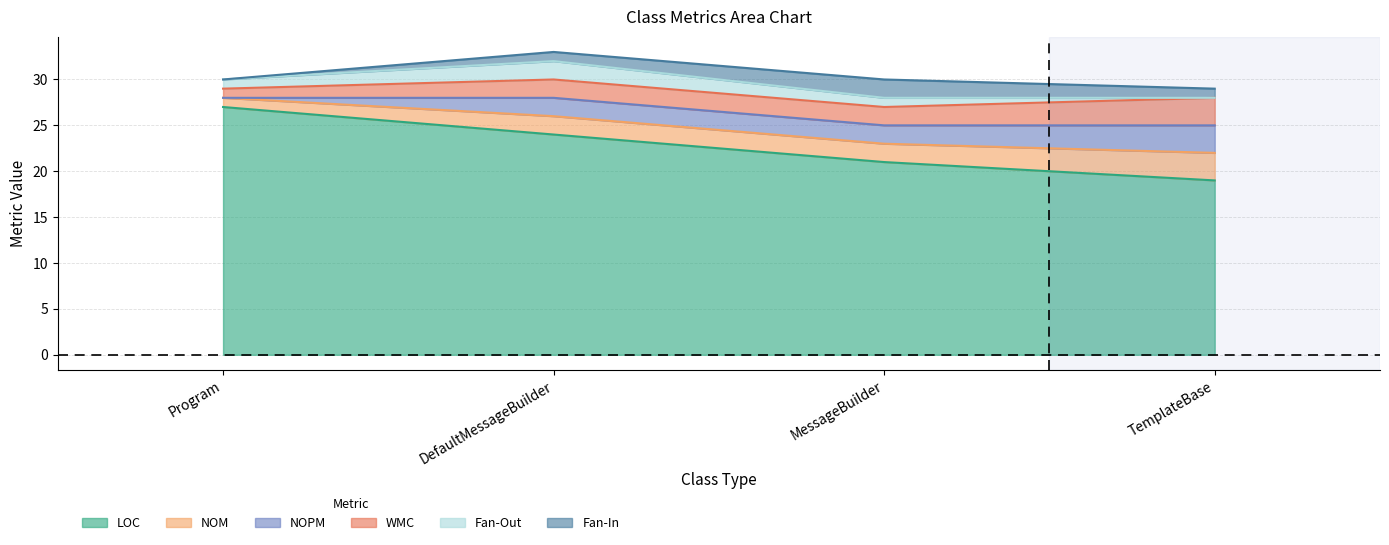

Between TemplateBase and MessageBuilder, which is larger?

MessageBuilder